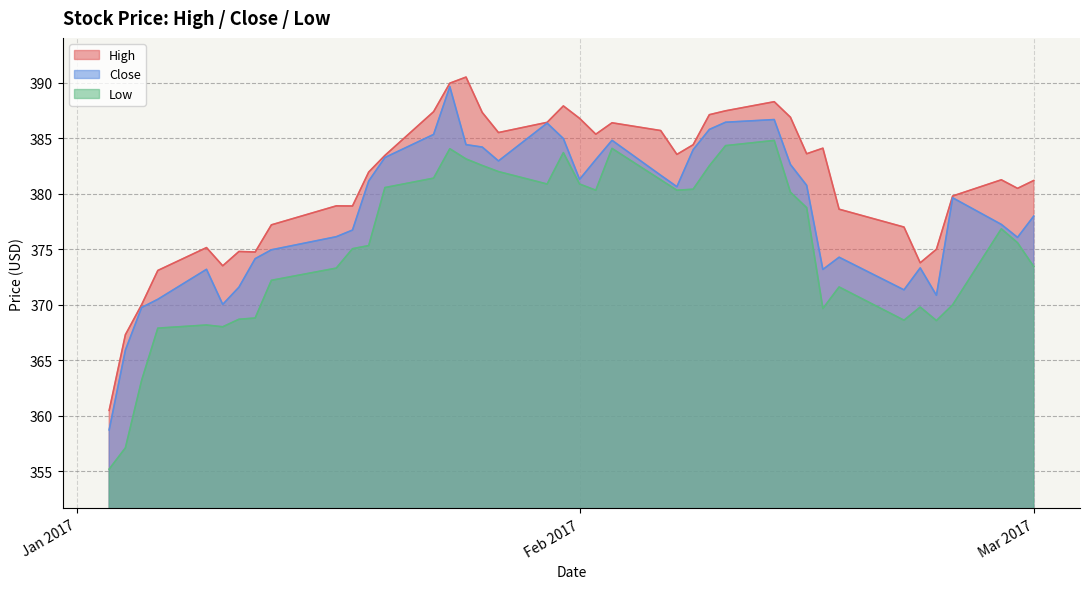

Is the value of High at 2017-01-23 greater than the value of Close at 2017-02-28?

Yes